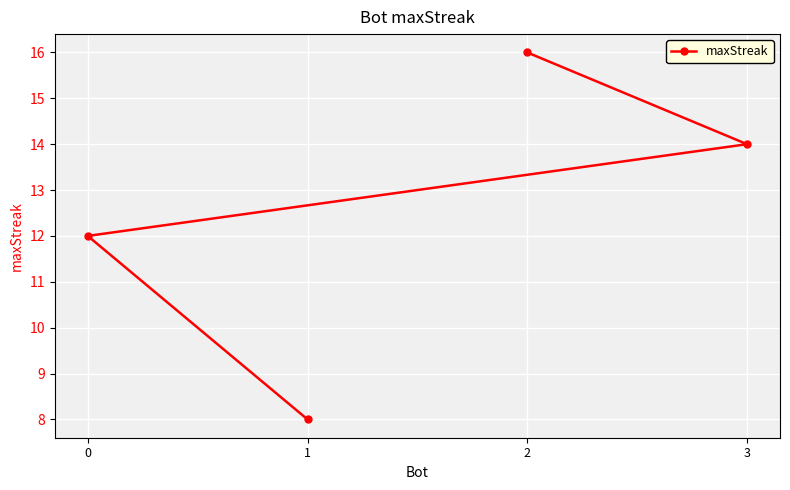

What is the difference between the maximum and second lowest values?

4